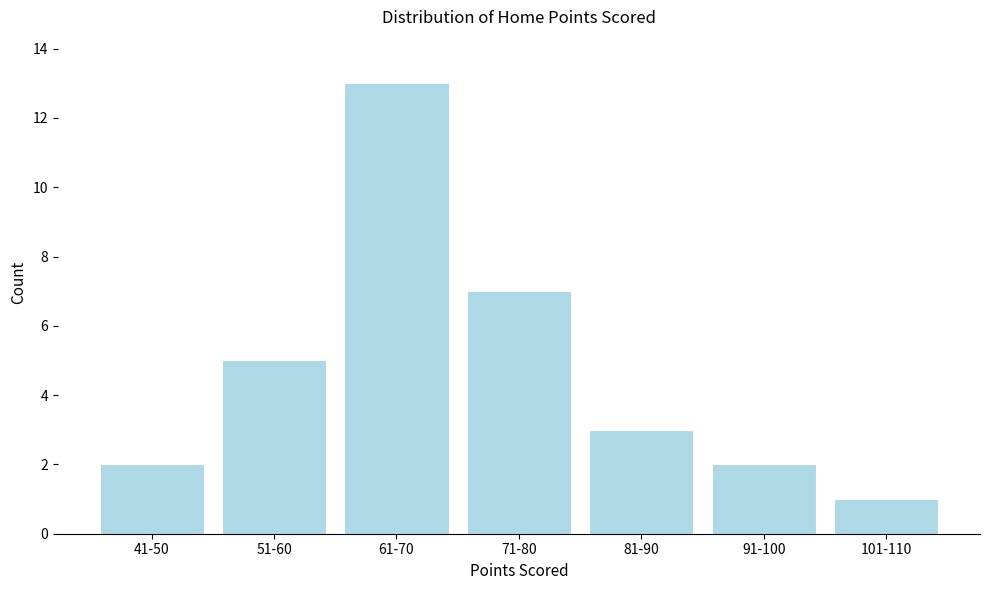

Reading left to right, list all the values displayed in this chart.

41-50=2	51-60=5	61-70=13	71-80=7	81-90=3	91-100=2	101-110=1